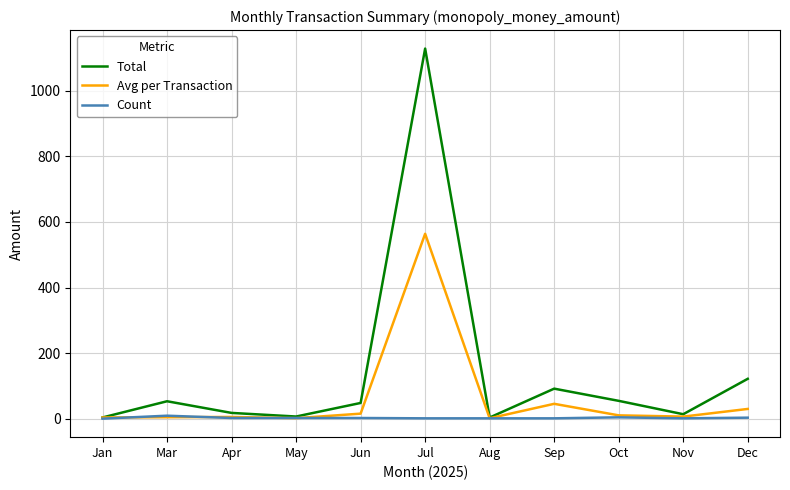

At how many categories does at least one series exceed 401?

1